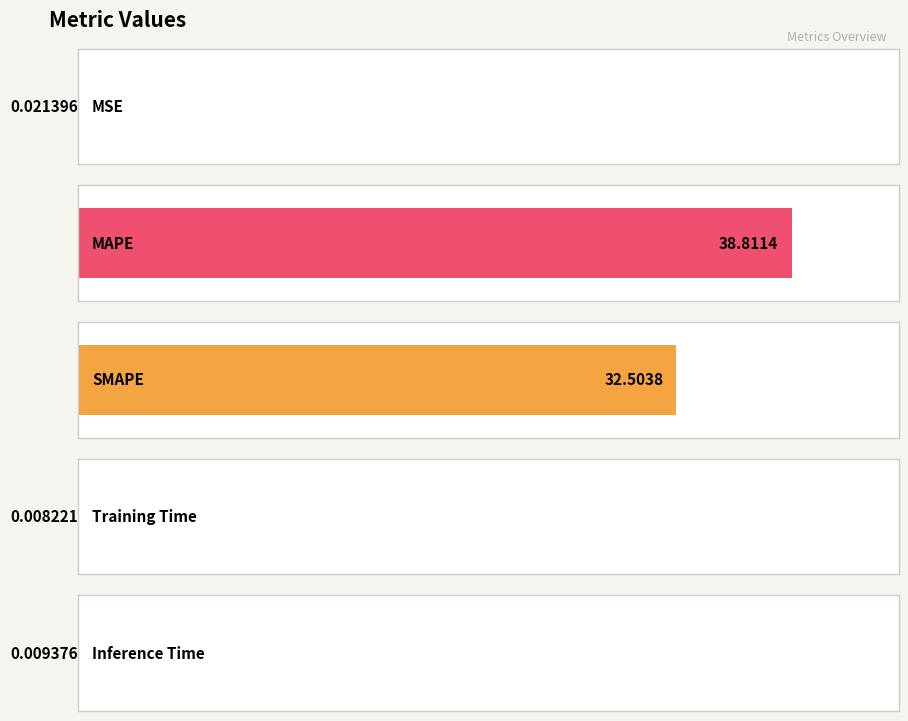

Is it true that the value at MSE is 0.0?

False